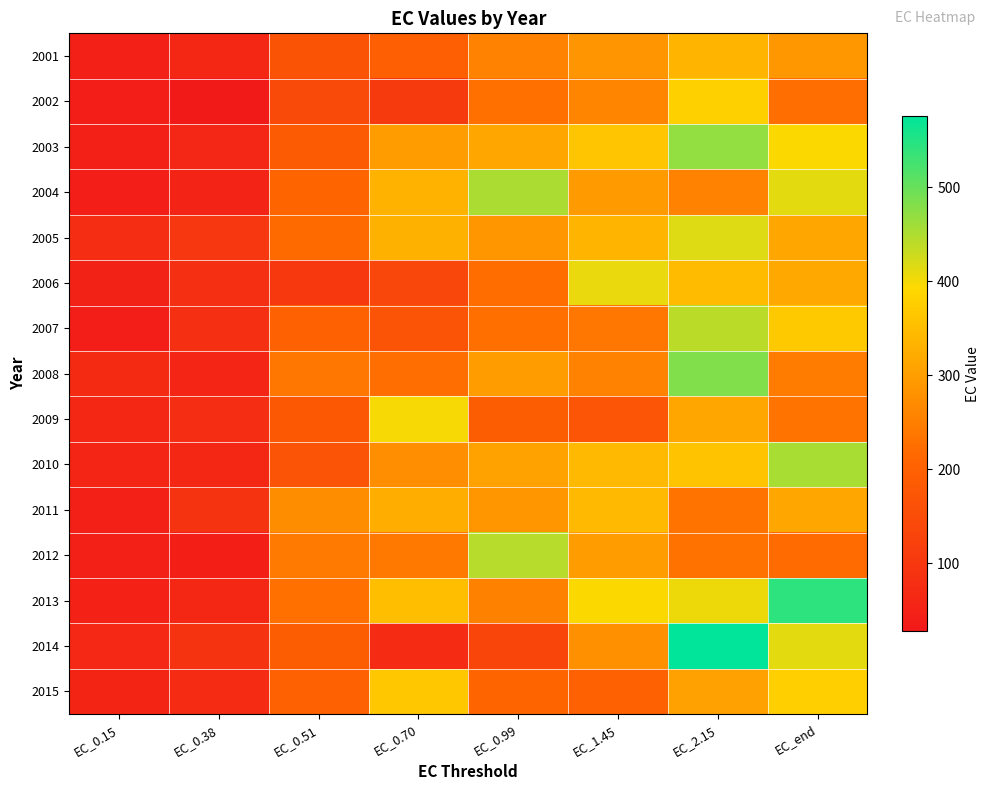

Which series has the largest total across all categories?

2013